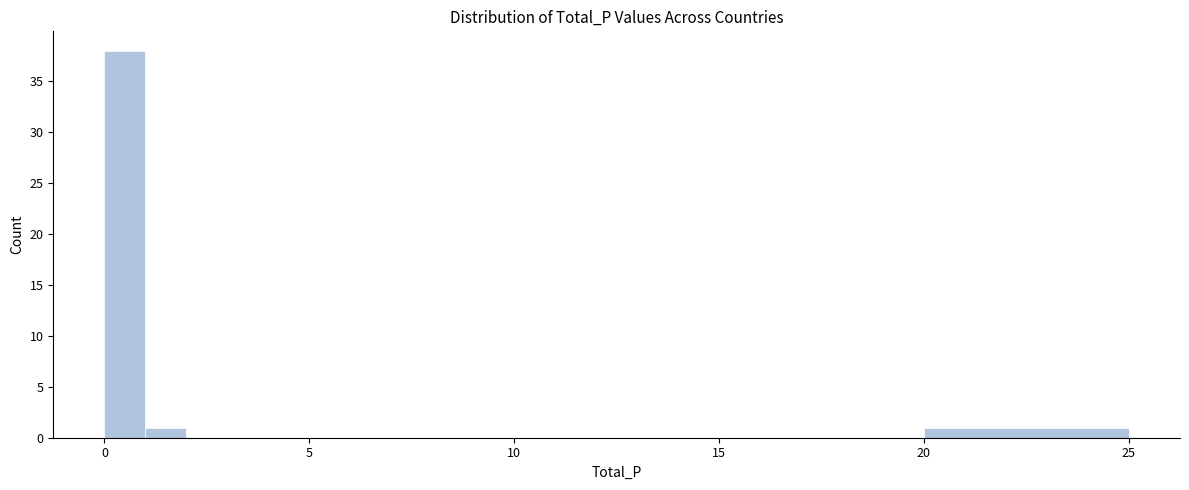

Read against the x-axis, roughly where is the centre of the tallest bar?

0.5